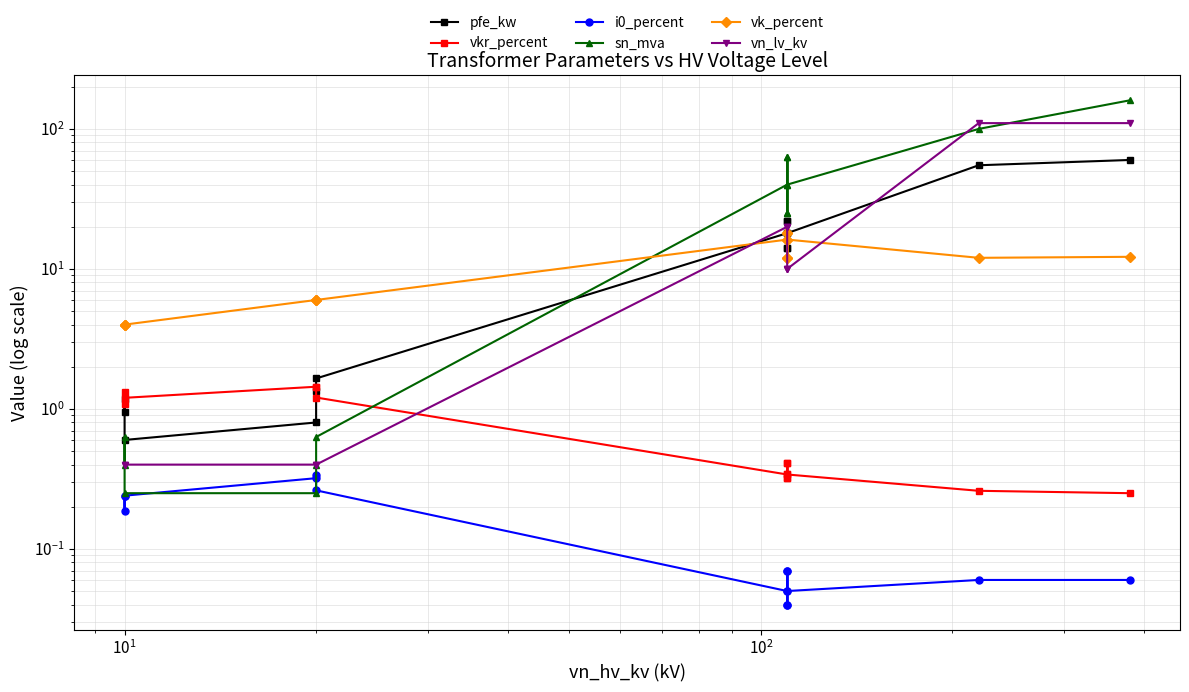

At how many categories does at least one series exceed 96?

2